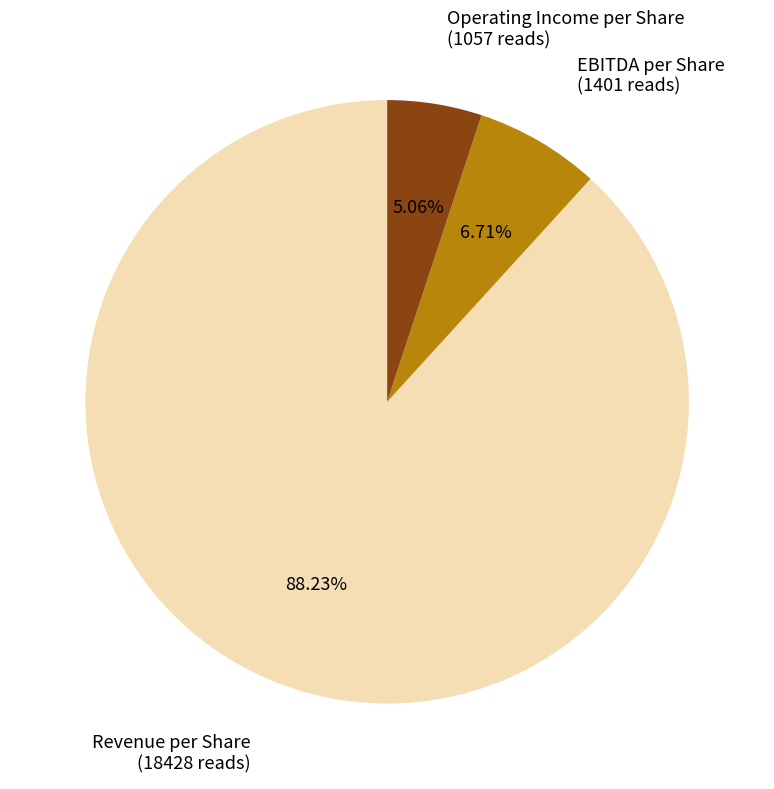

To the nearest percent, what is the difference between the largest and smallest slice percentages?

83%